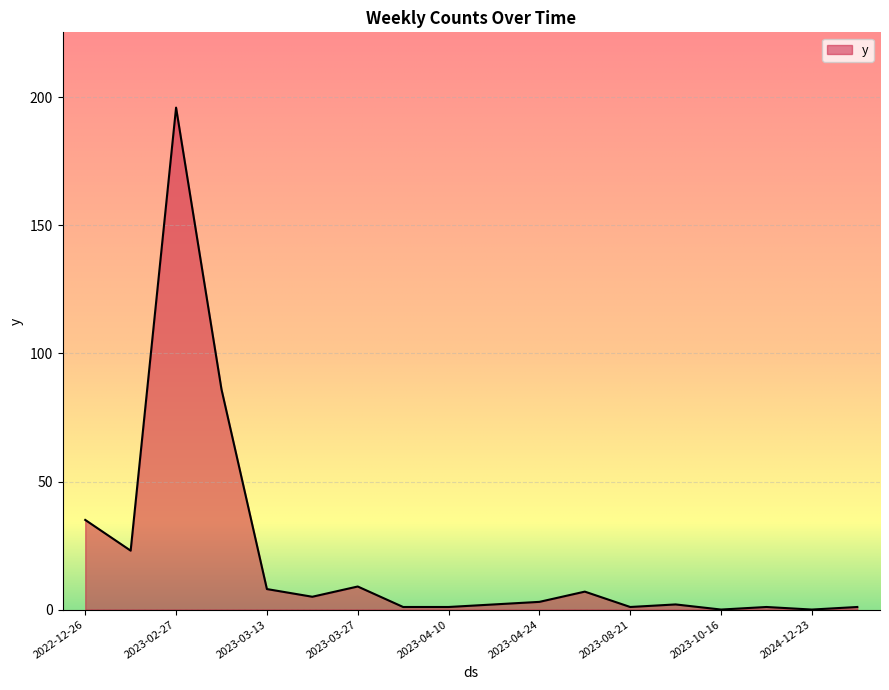

How many values are below 3?

9